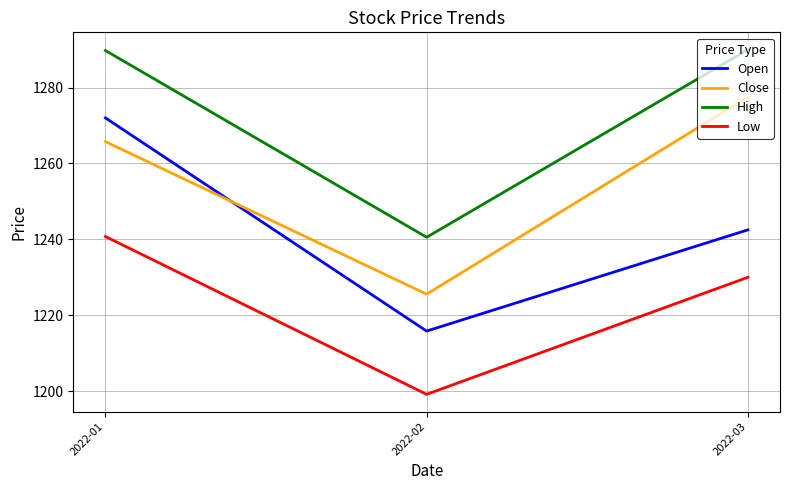

List the series in order of their overall mean, lowest first.

Low, Open, Close, High